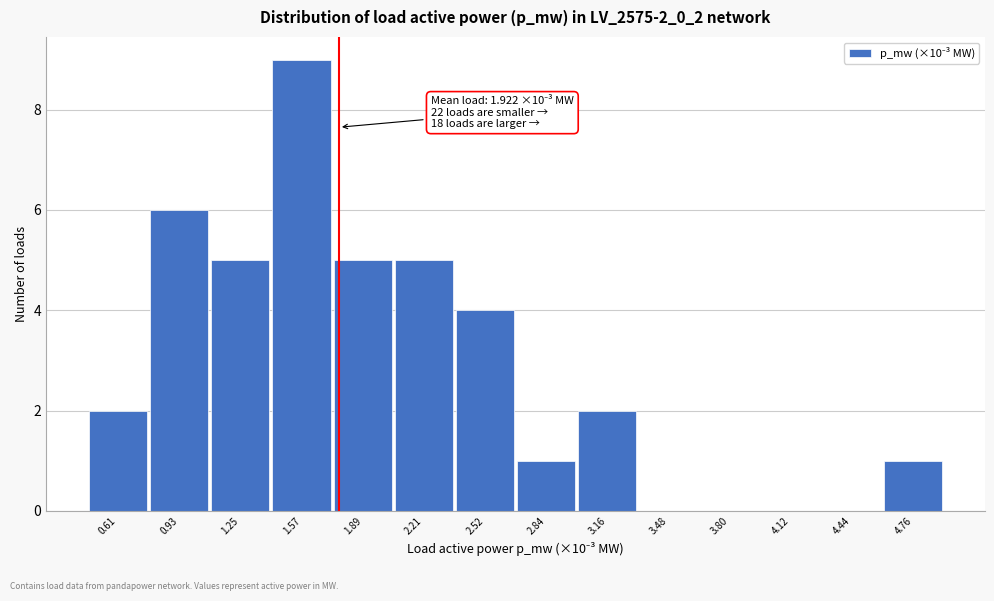

Reading left to right, transcribe all the data shown in this chart.

0.61=2	0.93=6	1.25=5	1.57=9	1.89=5	2.21=5	2.52=4	2.84=1	3.16=2	3.48=0	3.80=0	4.12=0	4.44=0	4.76=1